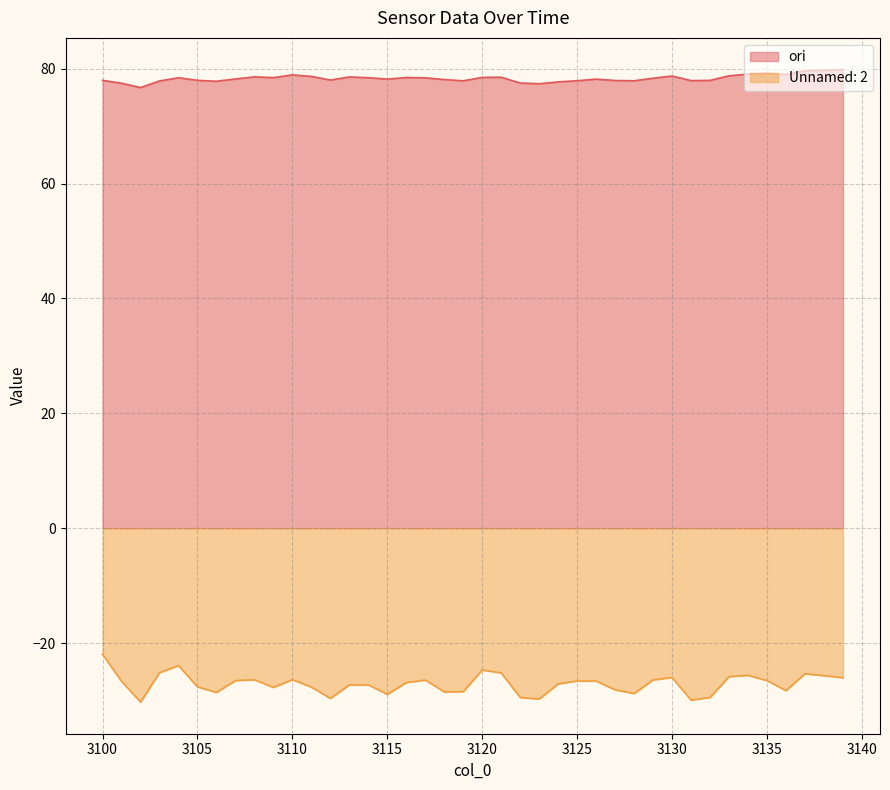

Which category has the lowest value across all series?

3102